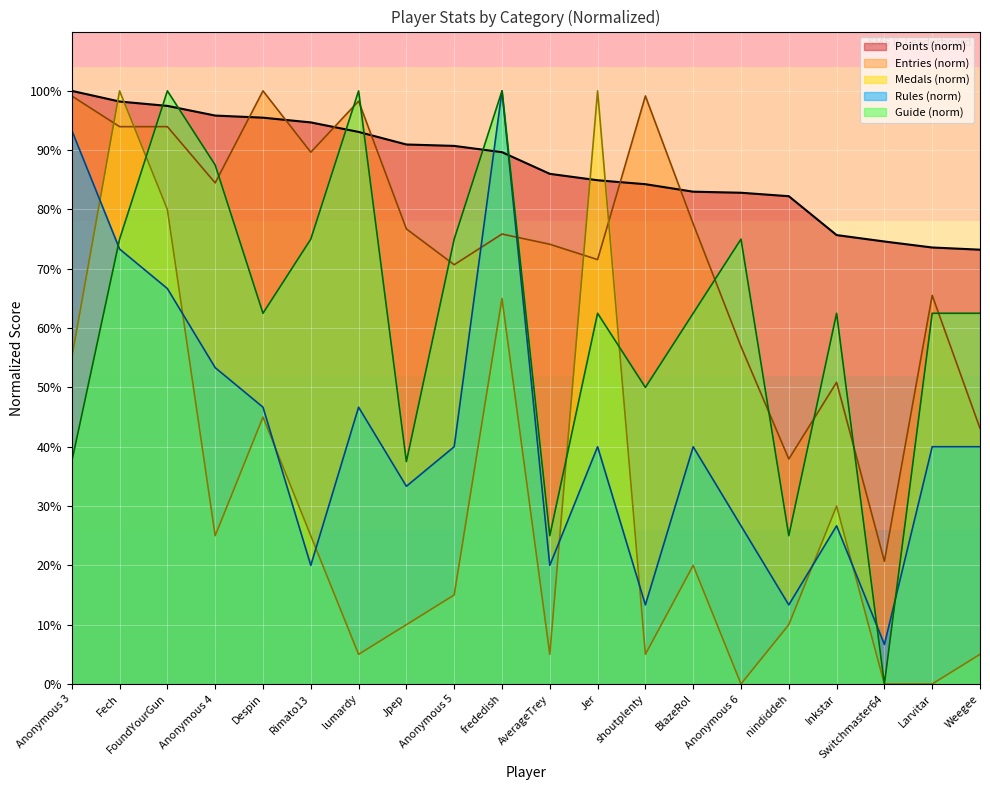

How many times do Entries and Medals cross each other?

4